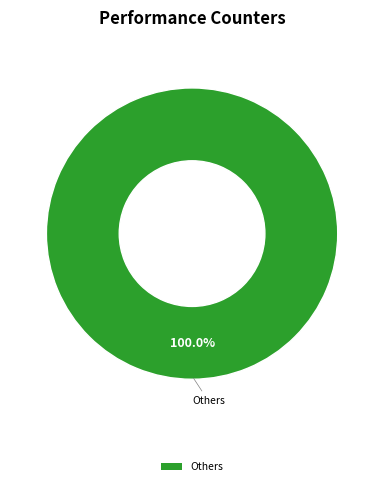

Rank the categories by value from highest to lowest.

Others